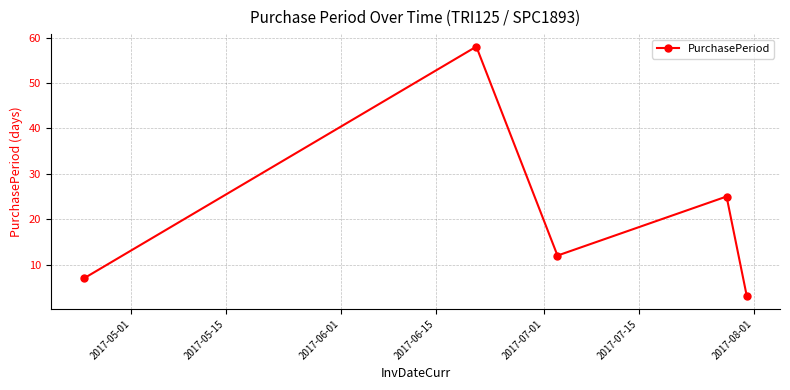

True or false: there are more than 0 points higher than both neighbors.

True